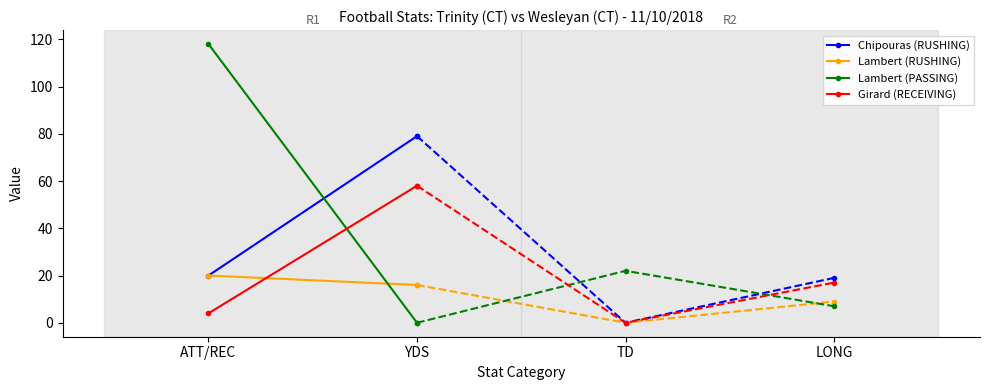

Rank the series by their maximum value, from highest to lowest.

Lambert (PASSING), Chipouras (RUSHING), Girard (RECEIVING), Lambert (RUSHING)